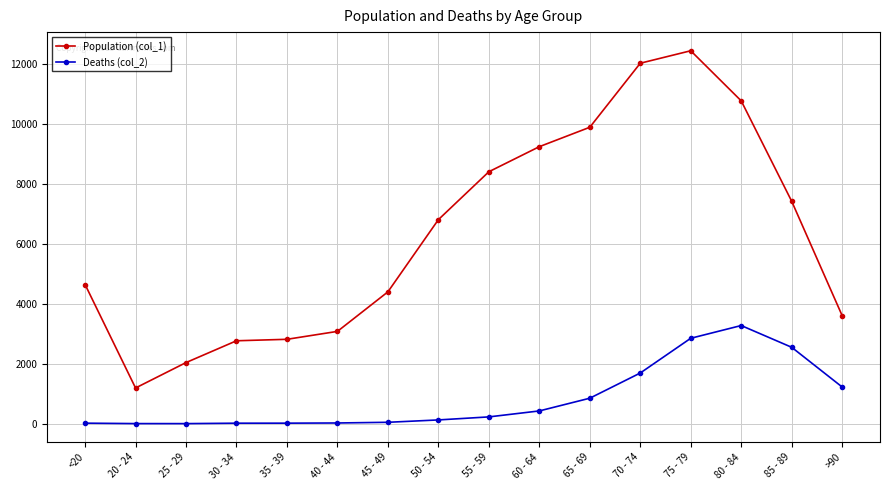

List the series in order of their peak value, highest first.

Population (col_1), Deaths (col_2)